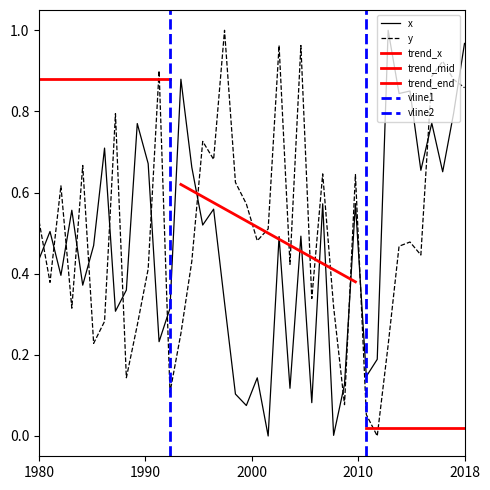

Which series ends up on top after the final intersection of x and y?

x